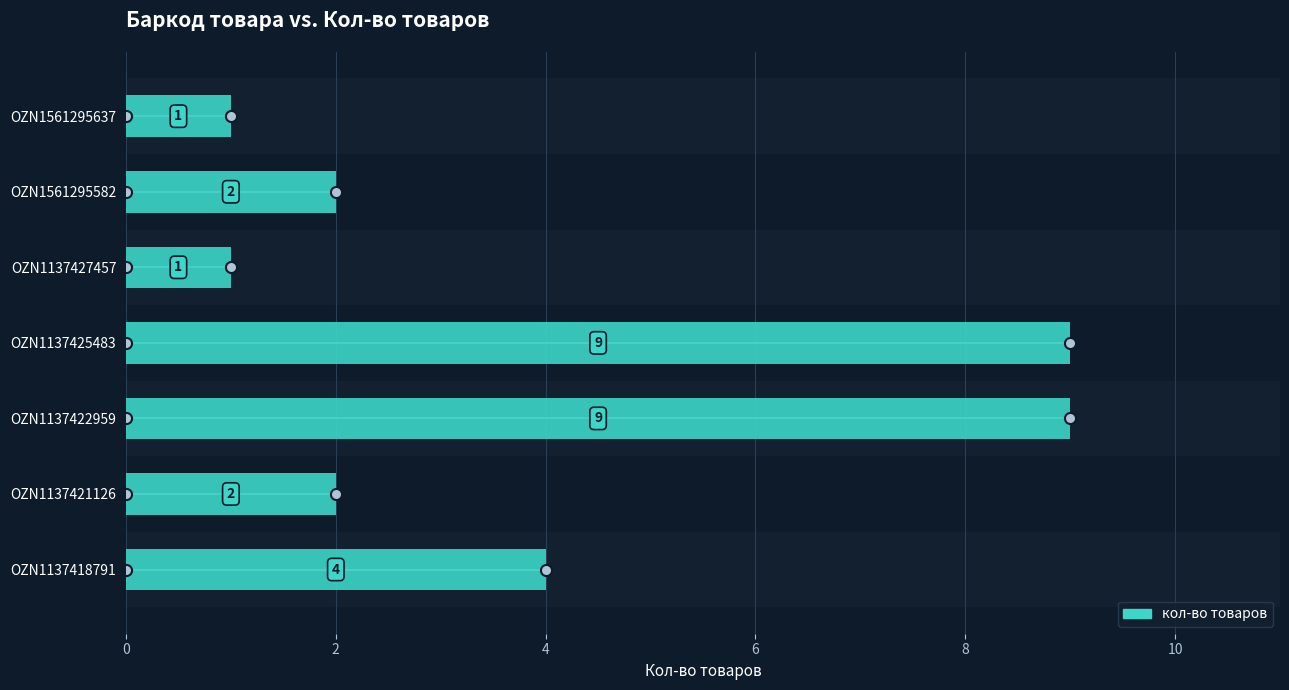

What is the change in value from OZN1137422959 to OZN1561295582?

-7